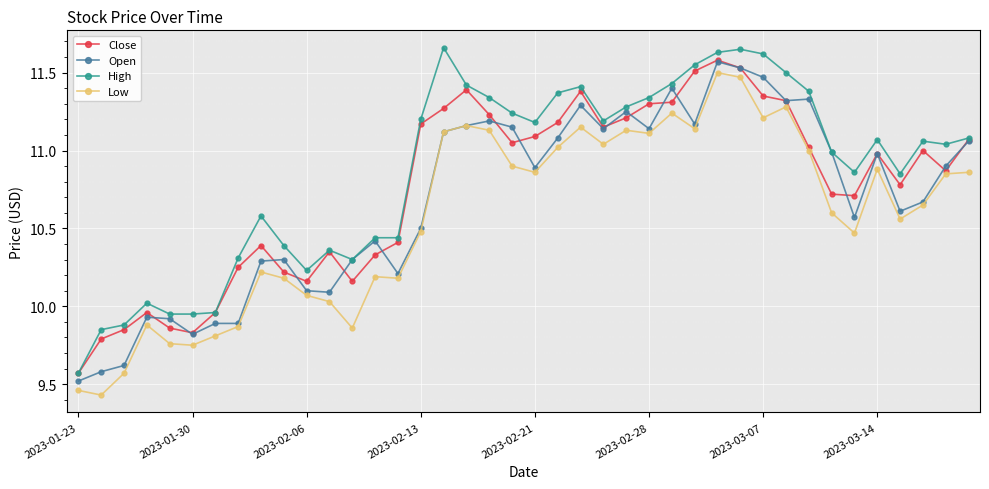

Rank the series by their average value, from highest to lowest.

High, Close, Open, Low